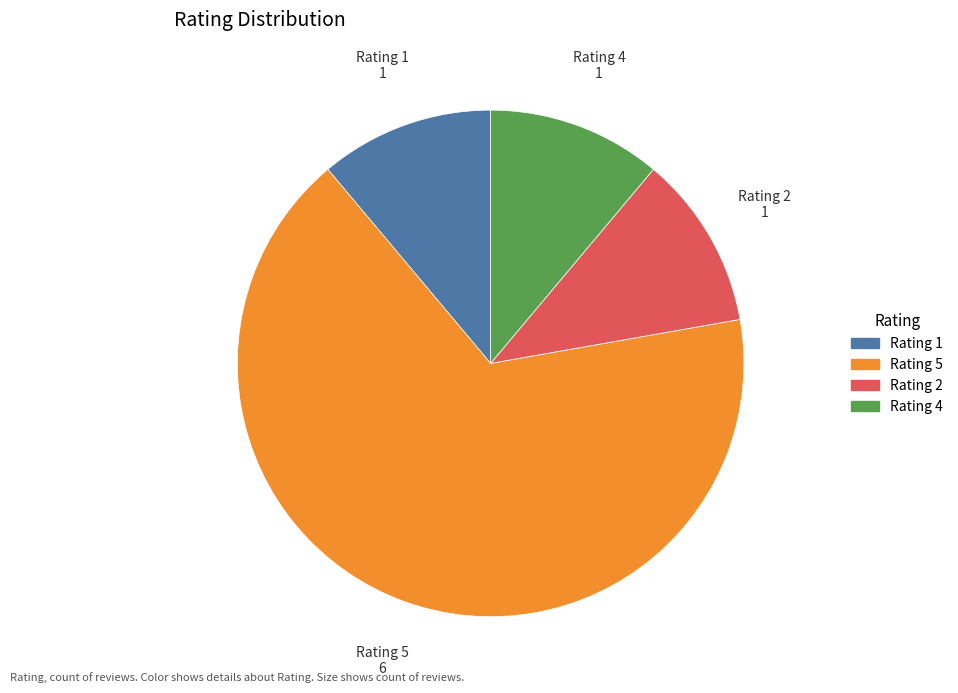

How many slices are in this pie chart?

4